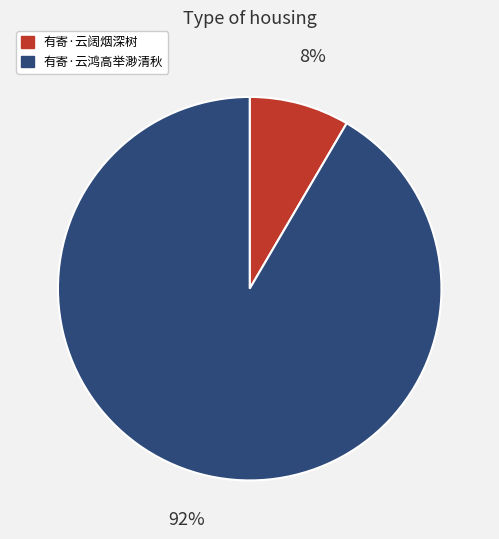

Is there a majority slice in this chart?

Yes